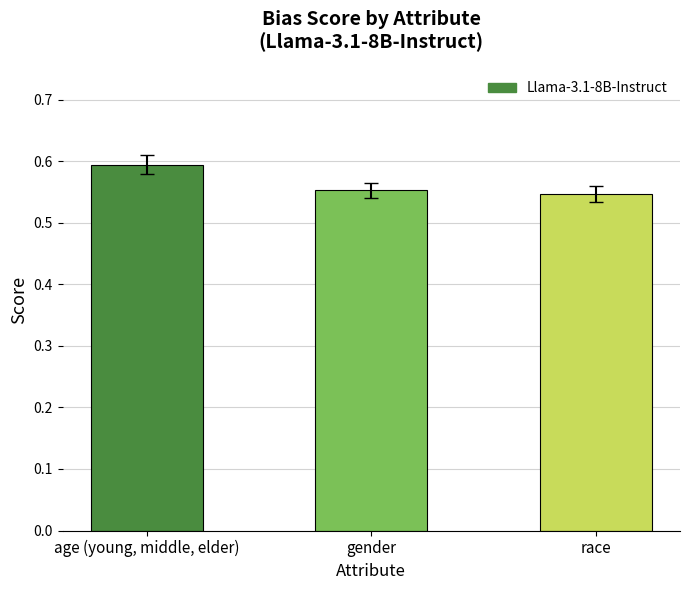

List the labels in order of value, smallest first.

race, gender, age (young, middle, elder)